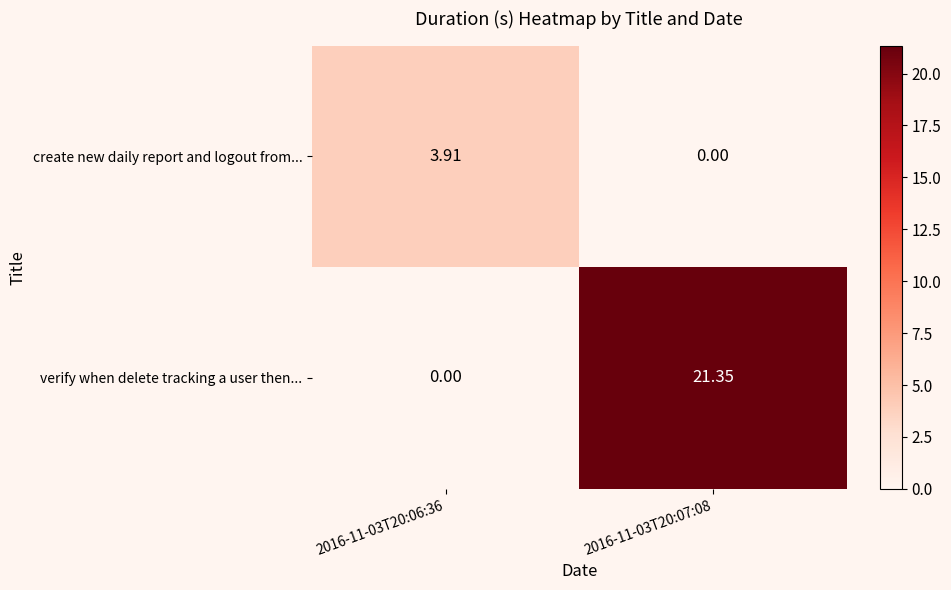

Which series has the widest spread of values?

verify when delete tracking a user then...